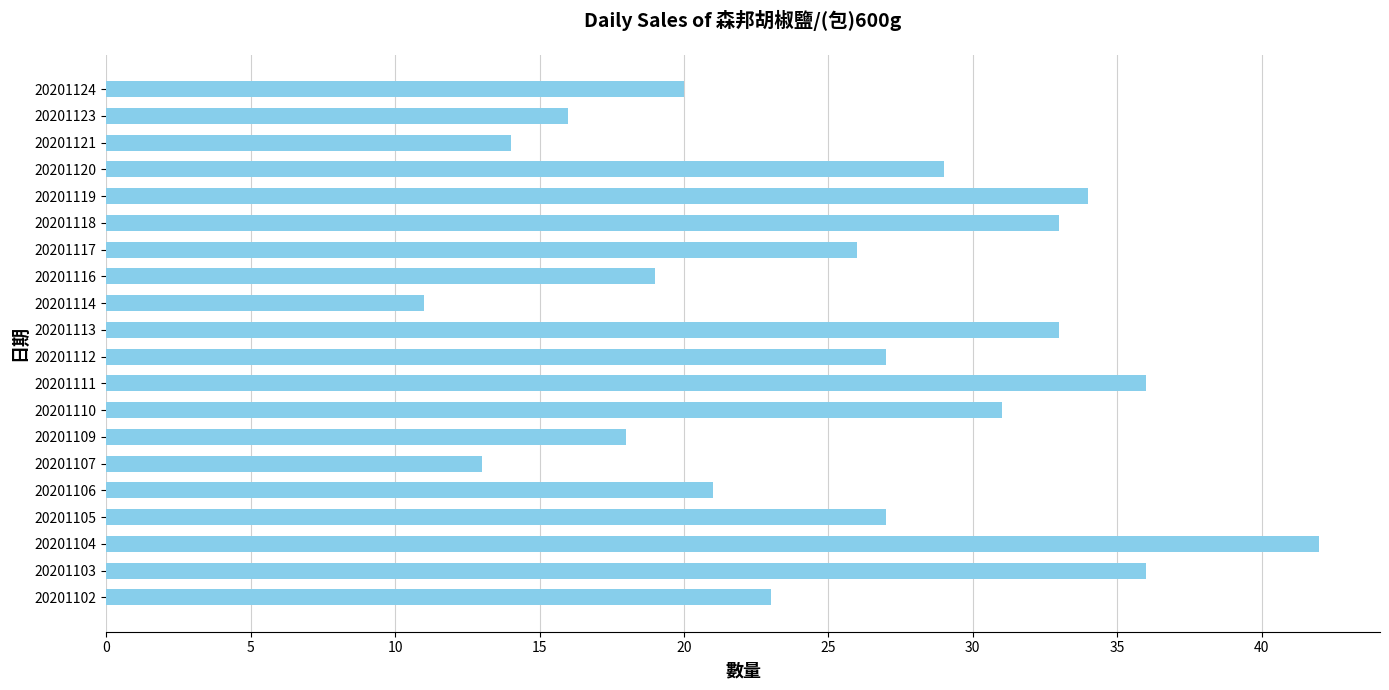

Reading bottom to top, list all the values displayed in this chart.

23	36	42	27	21	13	18	31	36	27	33	11	19	26	33	34	29	14	16	20